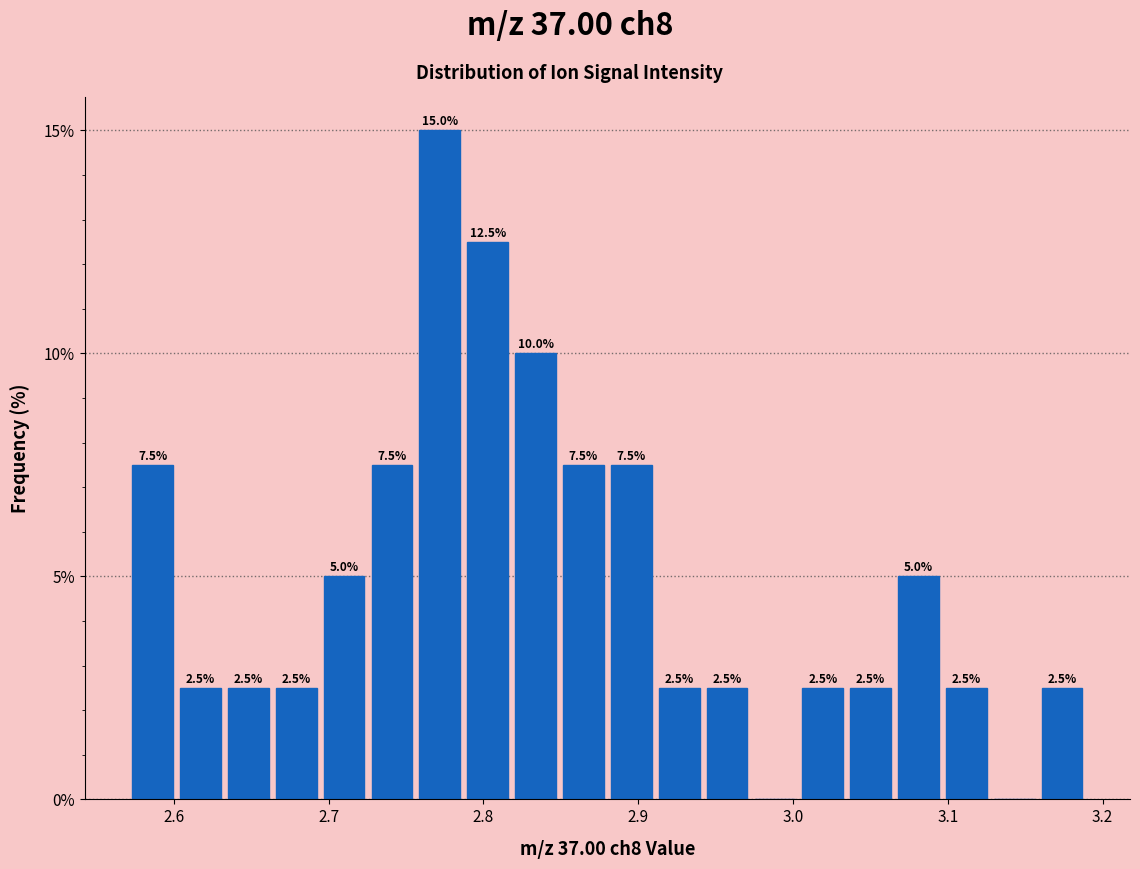

Around what value on the x-axis is the tallest bar? Give the approximate position of its centre, as read against the axis.

2.77